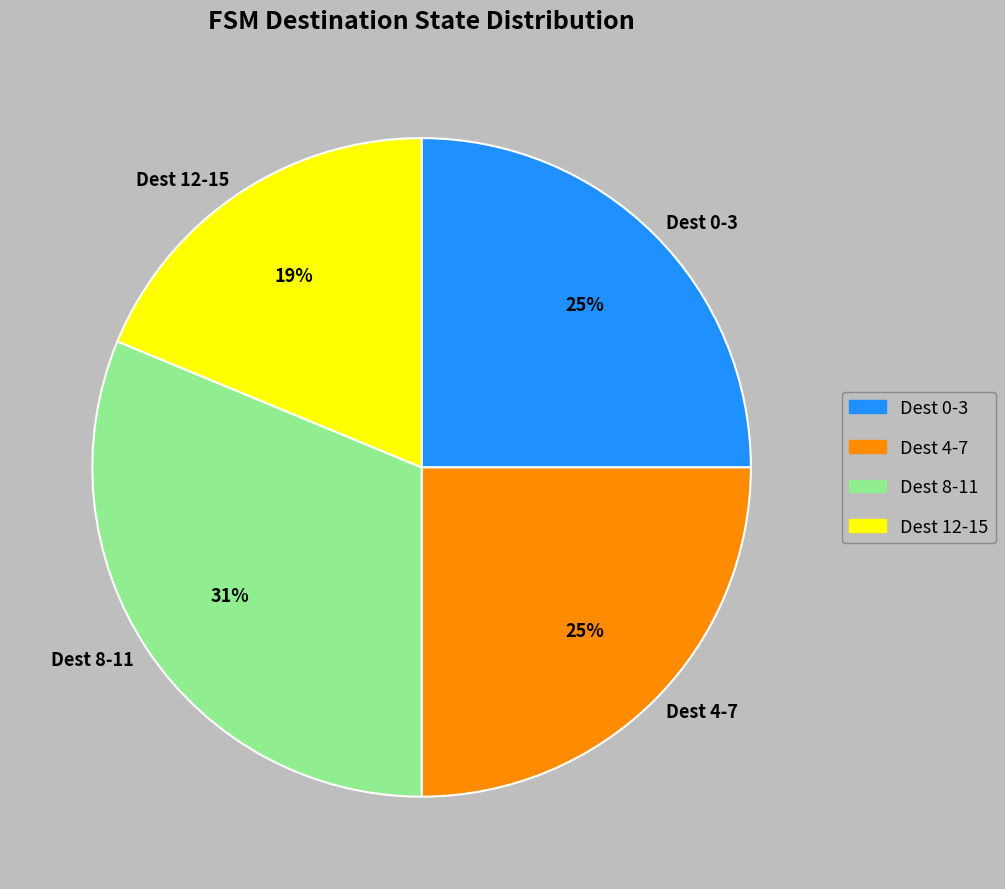

How many slices are in this pie chart?

4